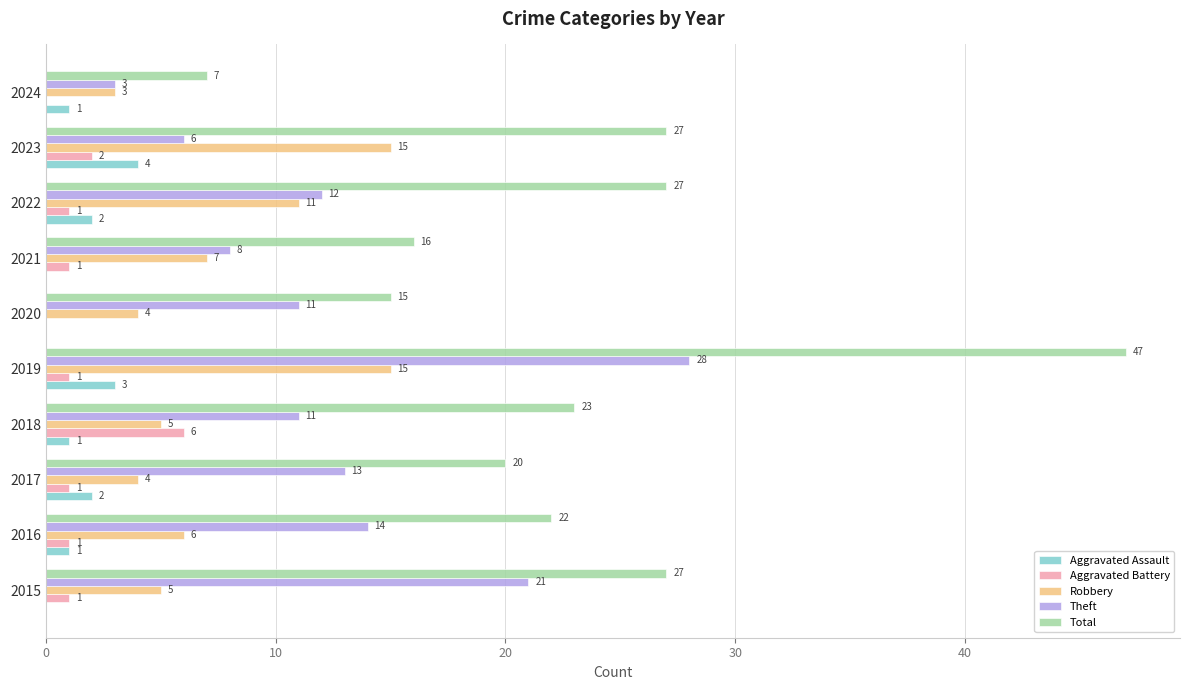

How many series are shown in this chart?

5